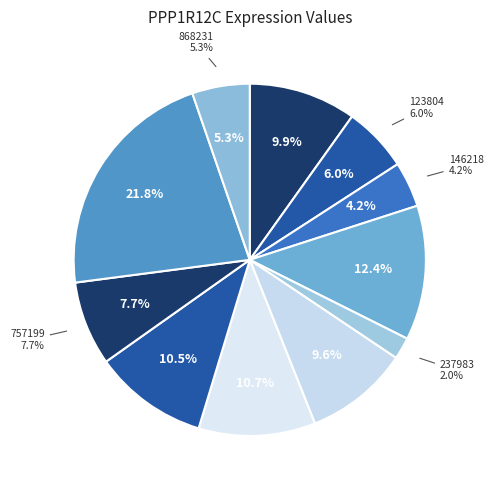

True or false: 816067 accounts for 35% of the total.

False